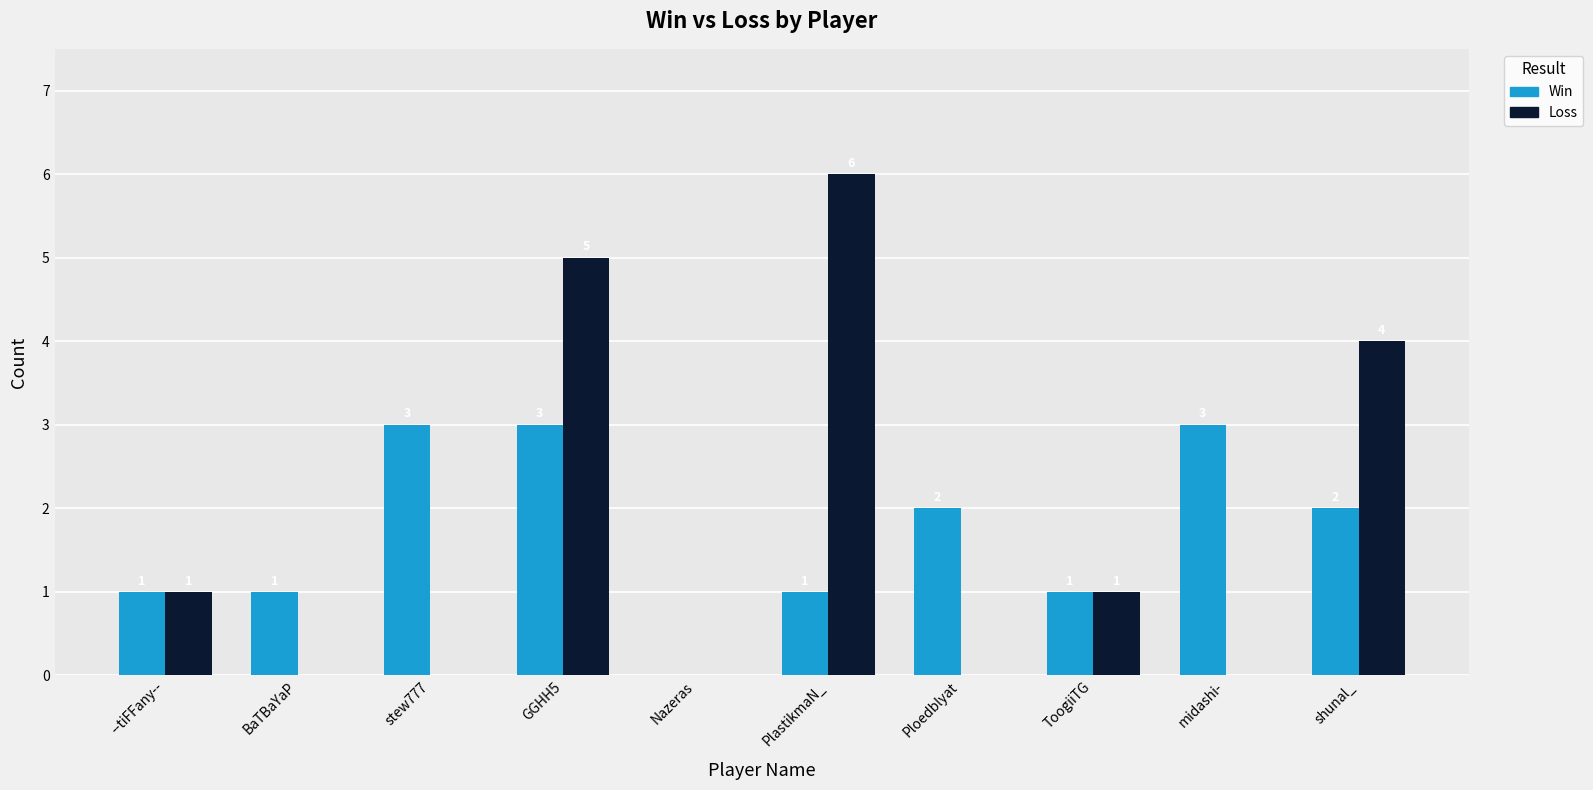

True or false: Loss has a value of 0 at midashi-.

True